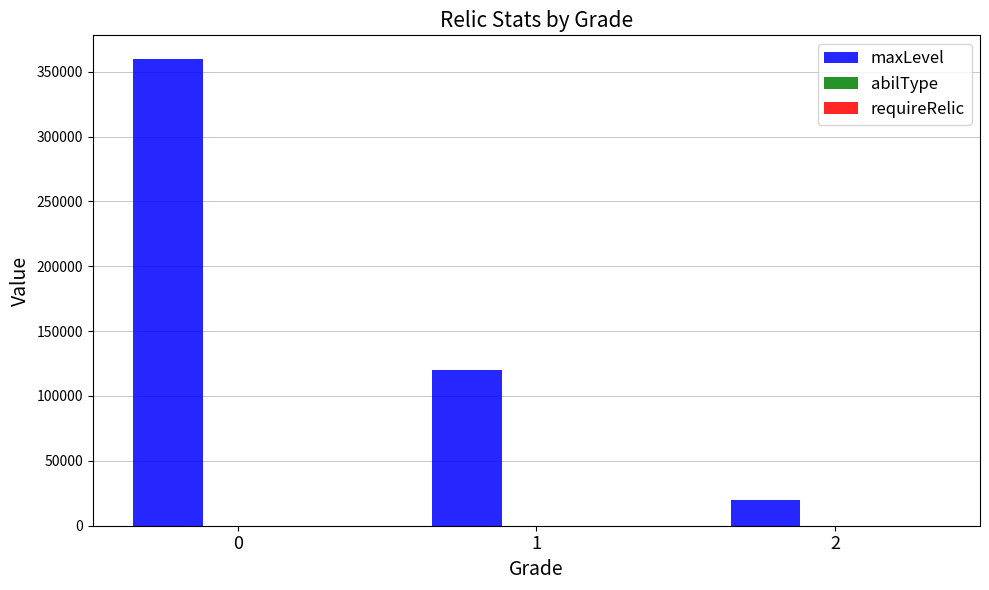

Which series changed the most between 0 and 1?

maxLevel